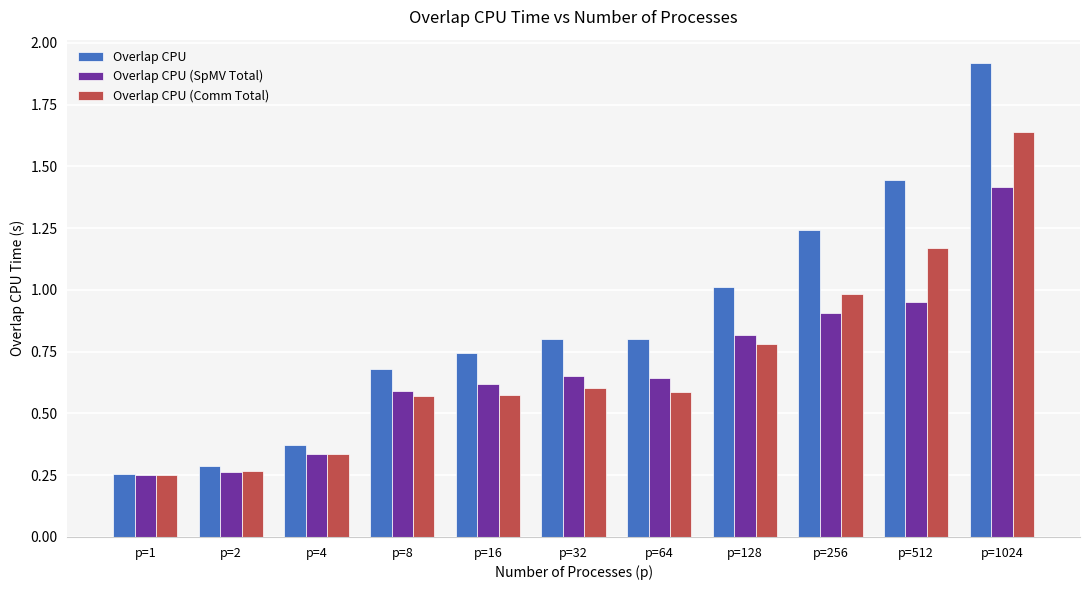

At which category is the sum across all series the highest?

p=1024